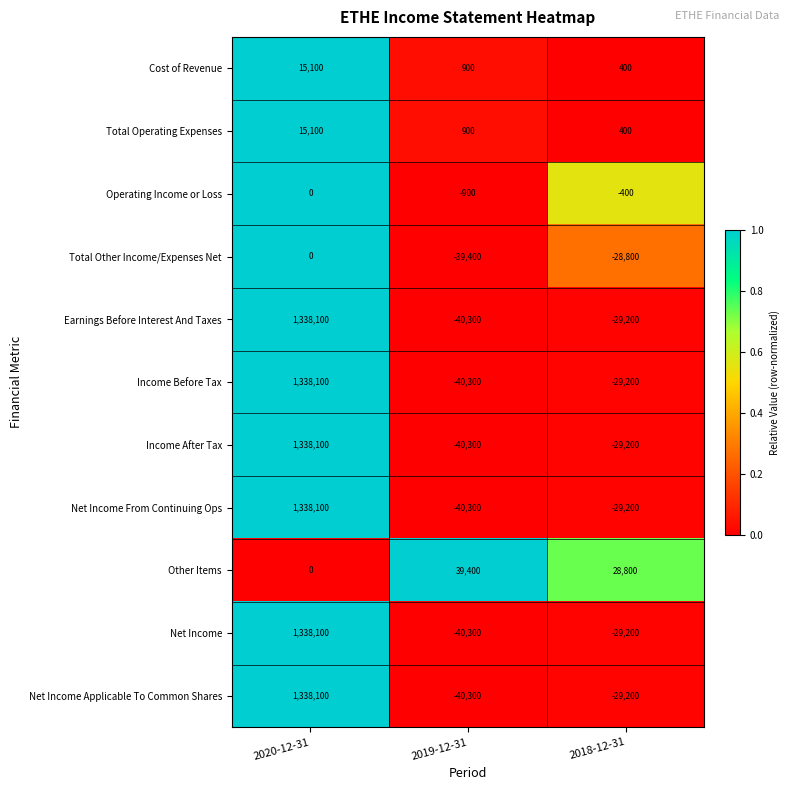

Rank the categories by Income Before Tax value from highest to lowest.

2020-12-31, 2018-12-31, 2019-12-31